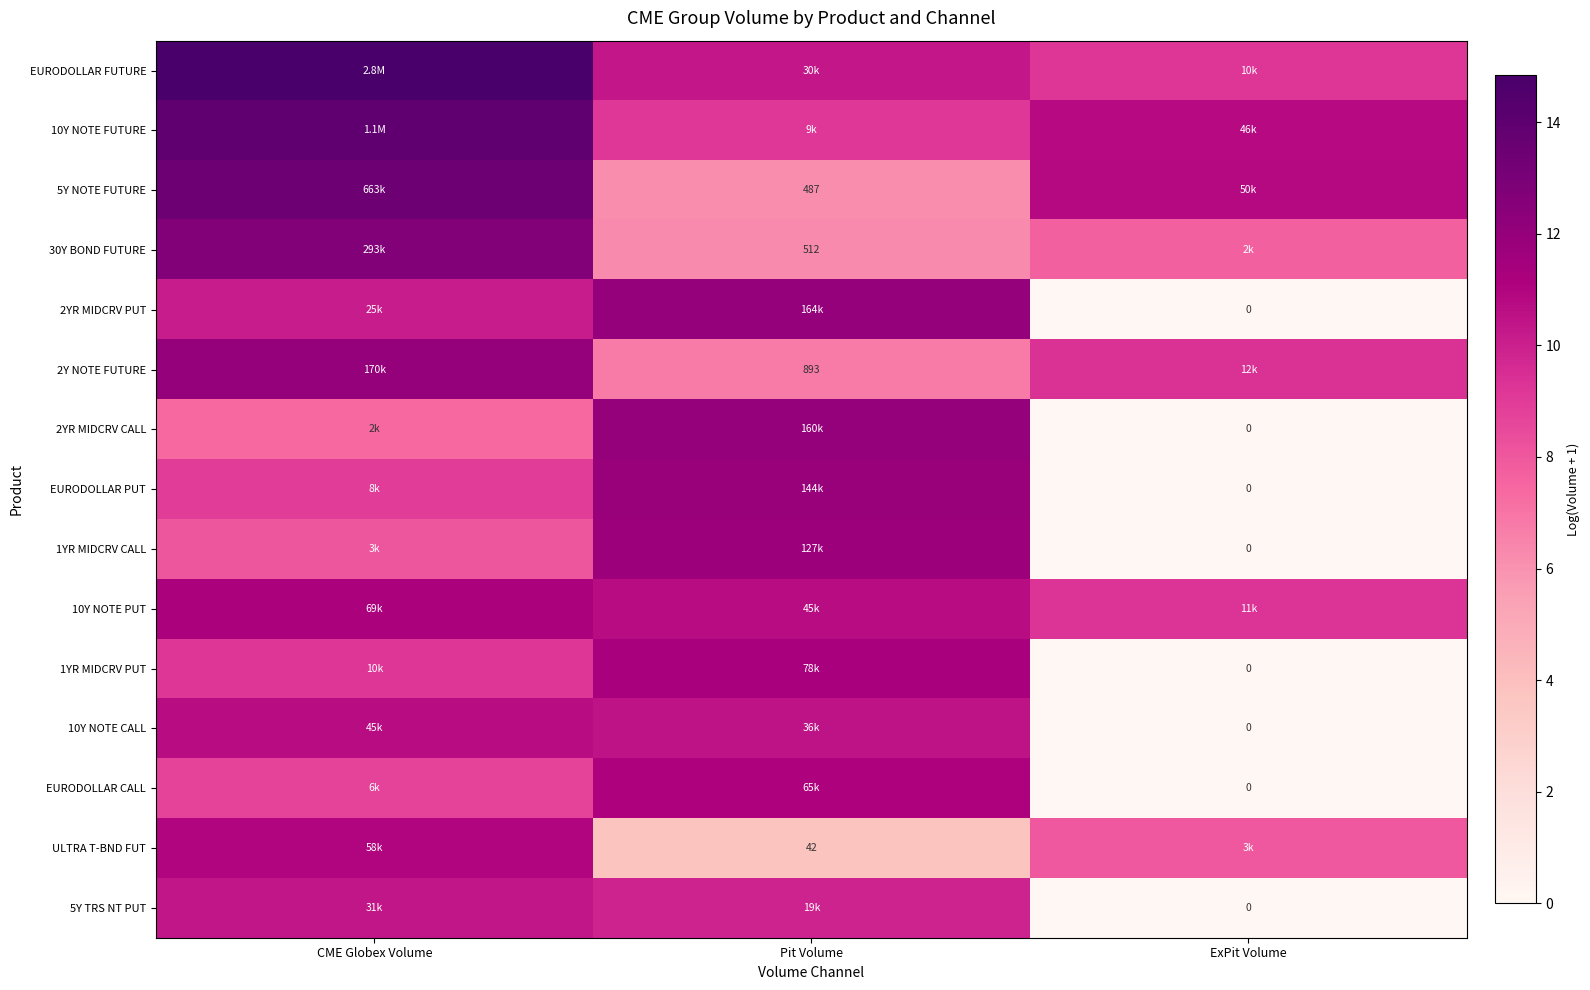

Which label corresponds to the smallest value in the chart?

ExPit Volume